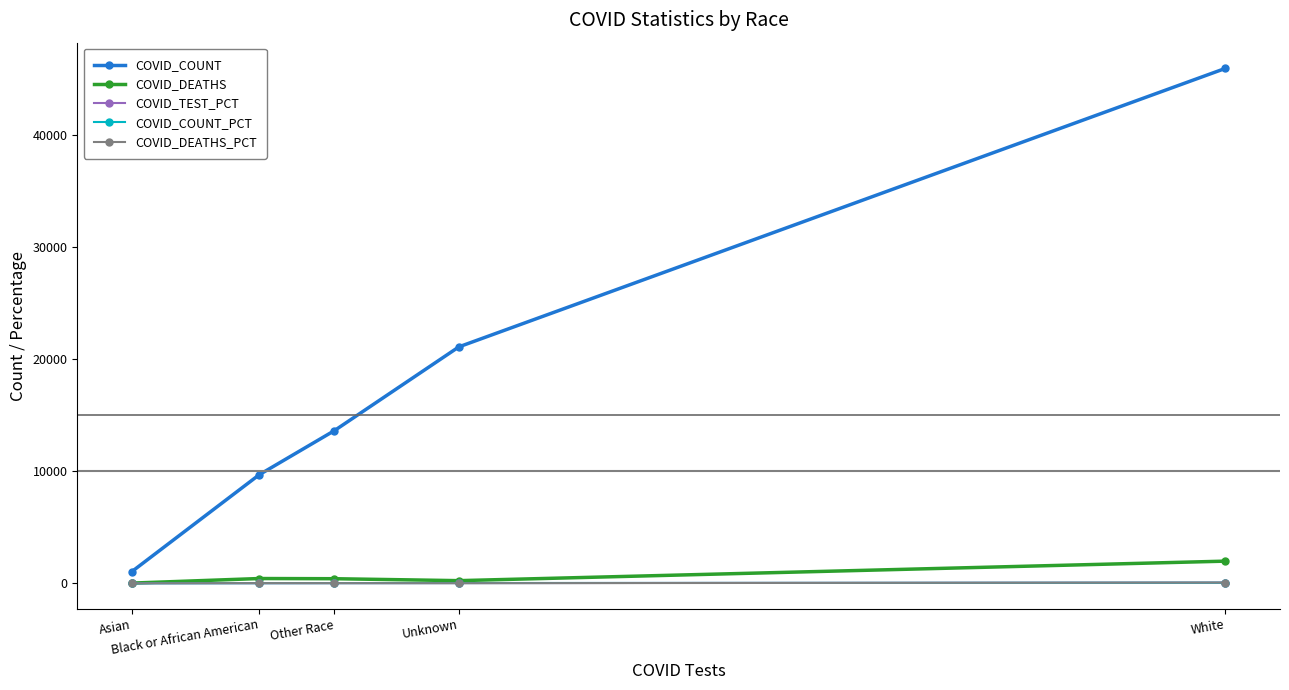

Which series has the widest spread of values?

COVID_COUNT